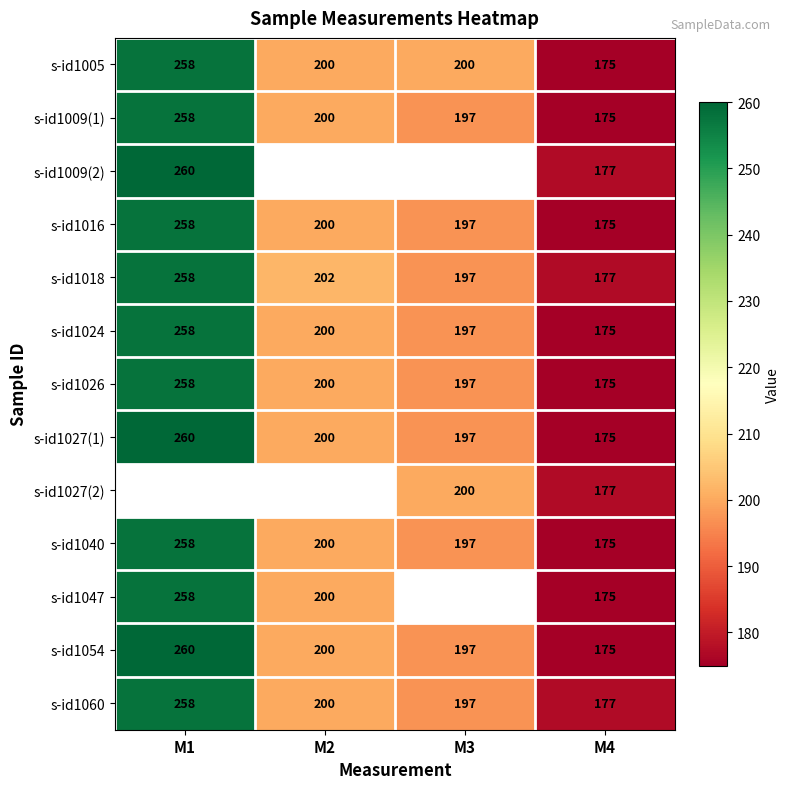

Rank the categories by s-id1024 value from lowest to highest.

M4, M3, M2, M1